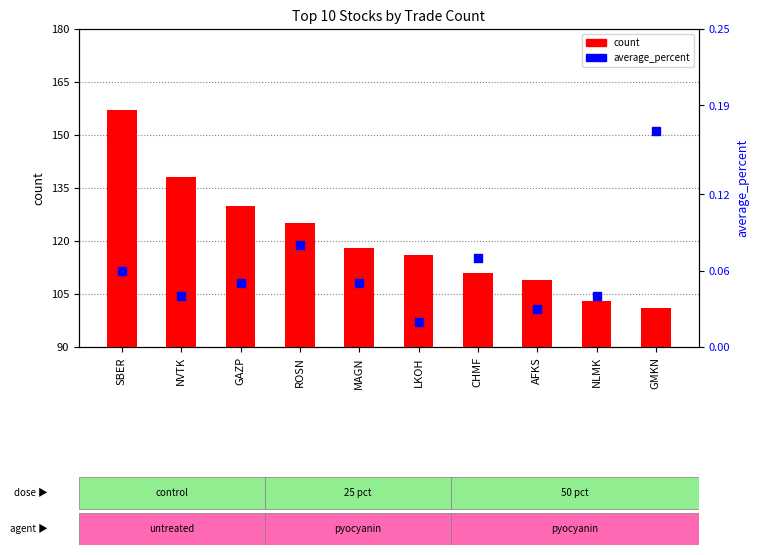

What are all the series names shown in the legend?

count, average_percent